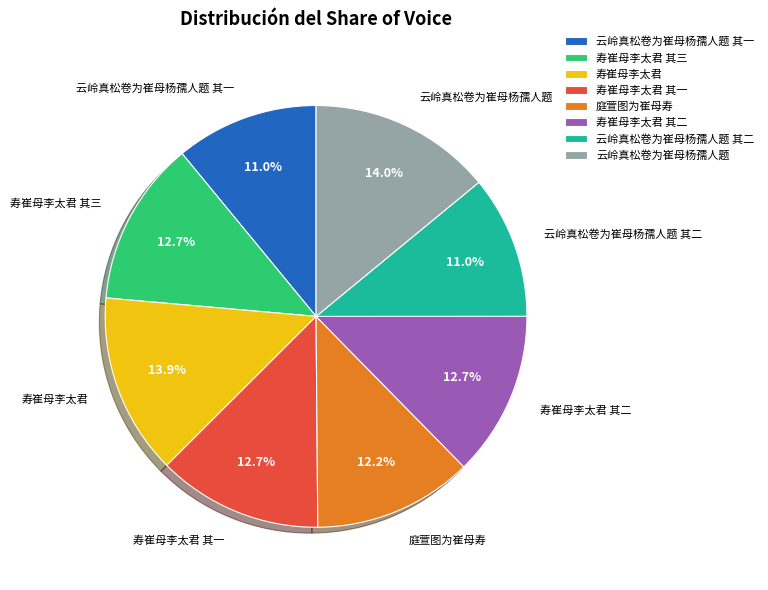

Combined, do 云岭真松卷为崔母杨孺人题 其一 and 寿崔母李太君 account for over 50%?

No